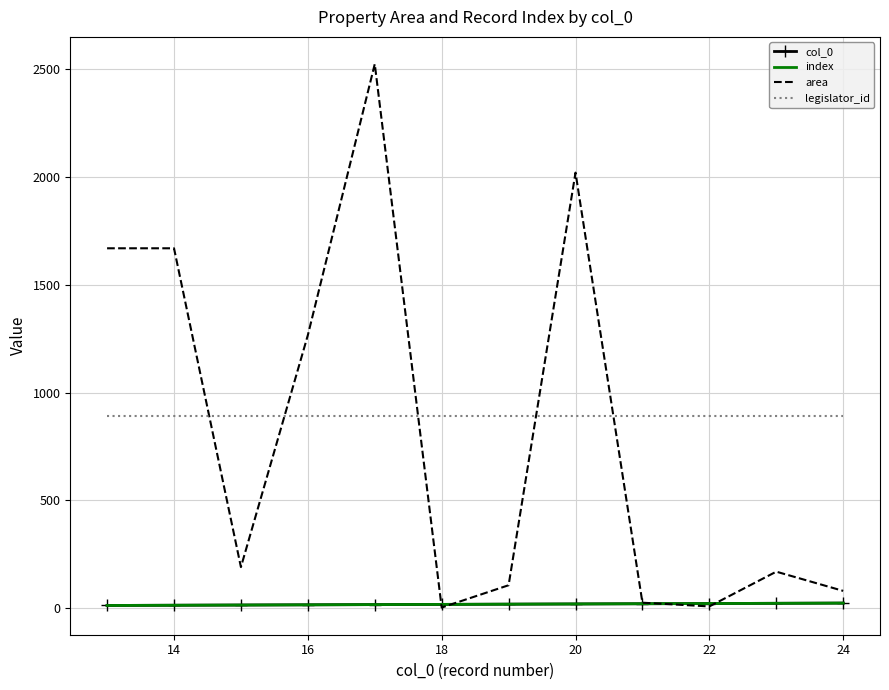

How many values in the index series are below 19?

6